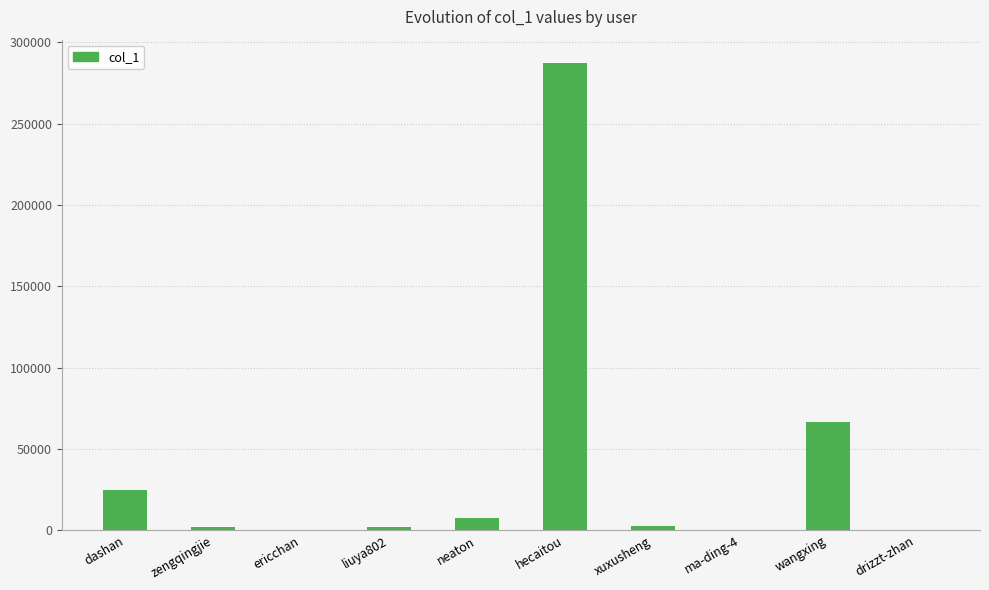

Which has a higher value, hecaitou or neaton?

hecaitou